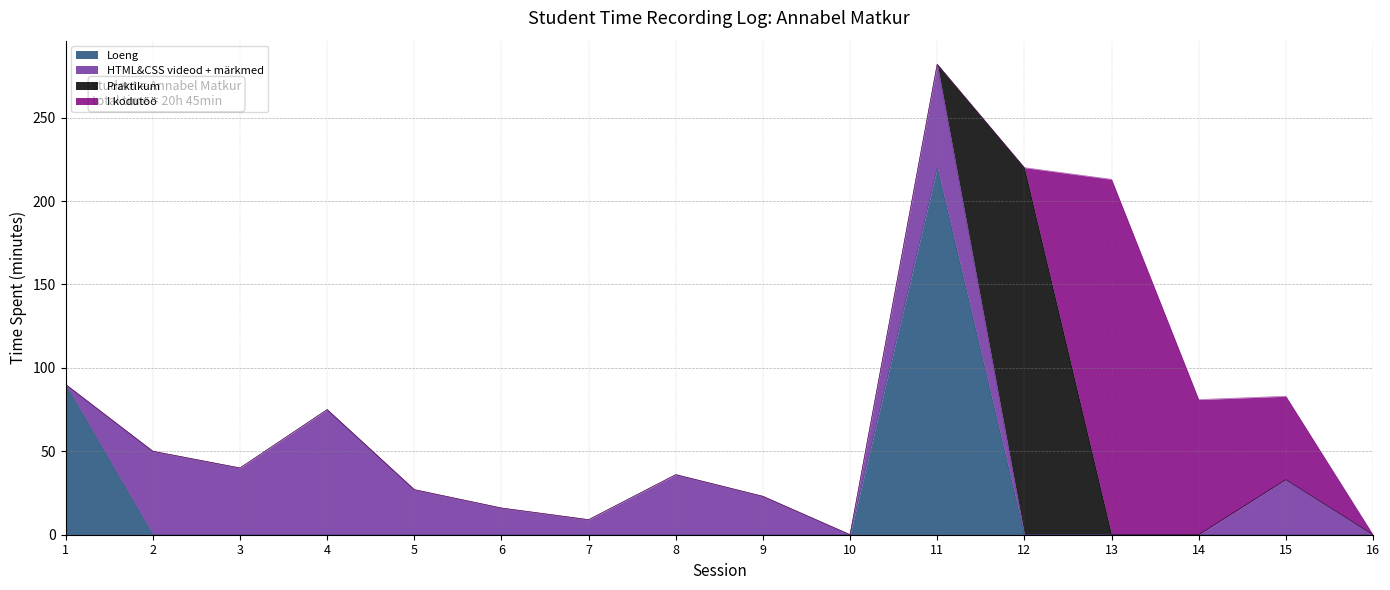

What is the spread (max minus min) of values at 5?

27